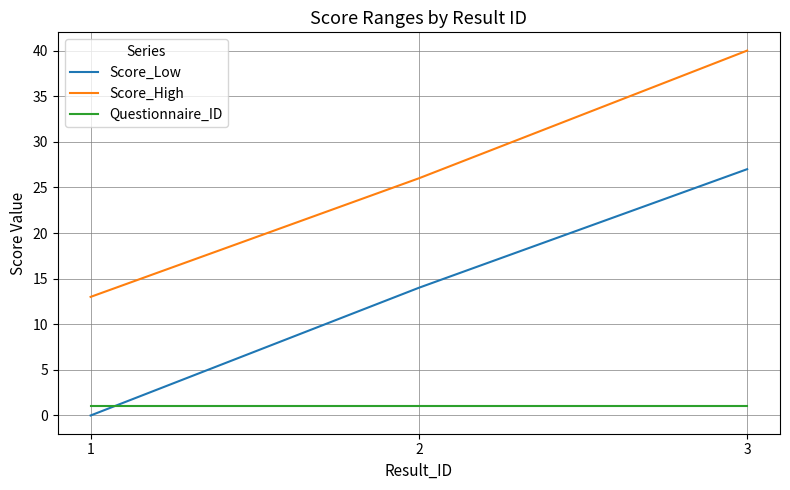

Reading right to left, extract all data points from this chart.

Score_Low: 3=27	2=14	1=0
Score_High: 3=40	2=26	1=13
Questionnaire_ID: 3=1	2=1	1=1